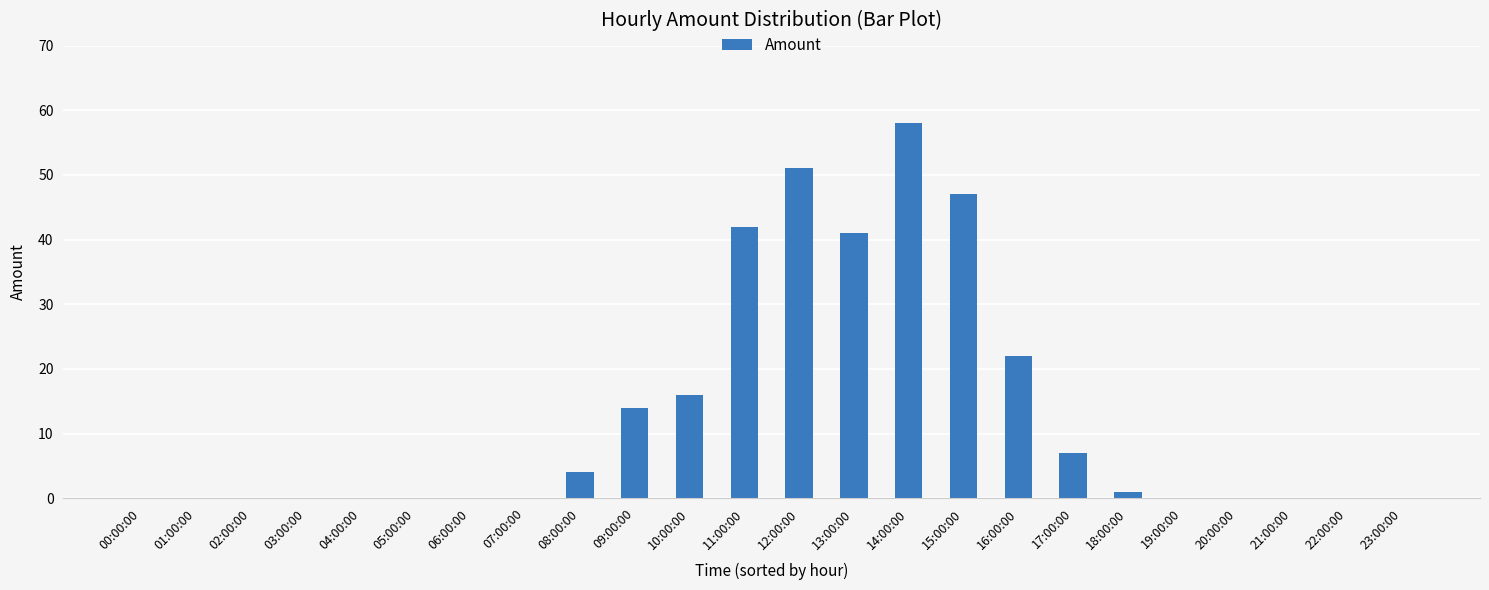

What is the maximum value shown in the chart?

58